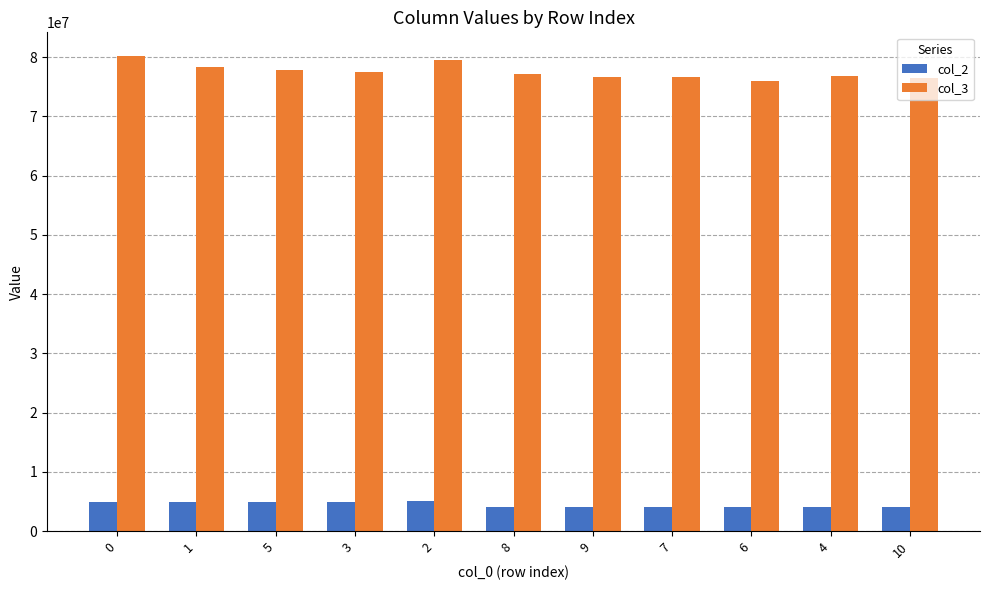

What is the sum of all col_3 values?

853143959